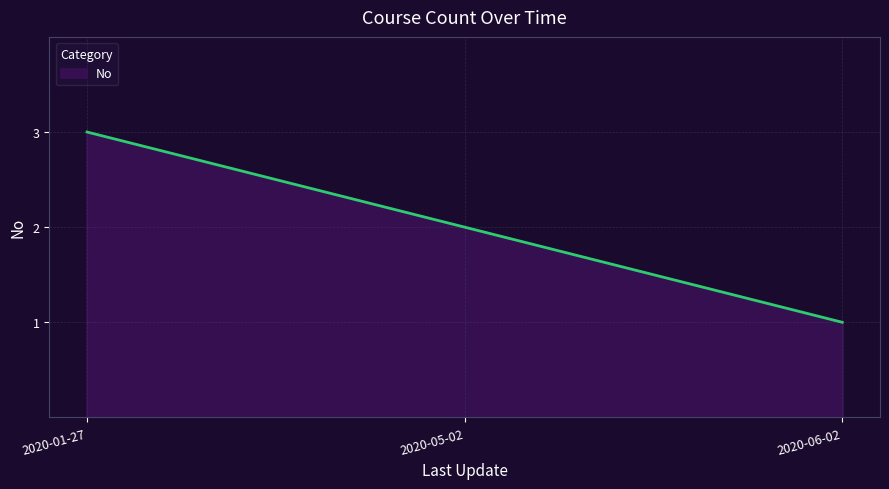

Between 2020-06-02 and 2020-05-02, which is larger?

2020-05-02